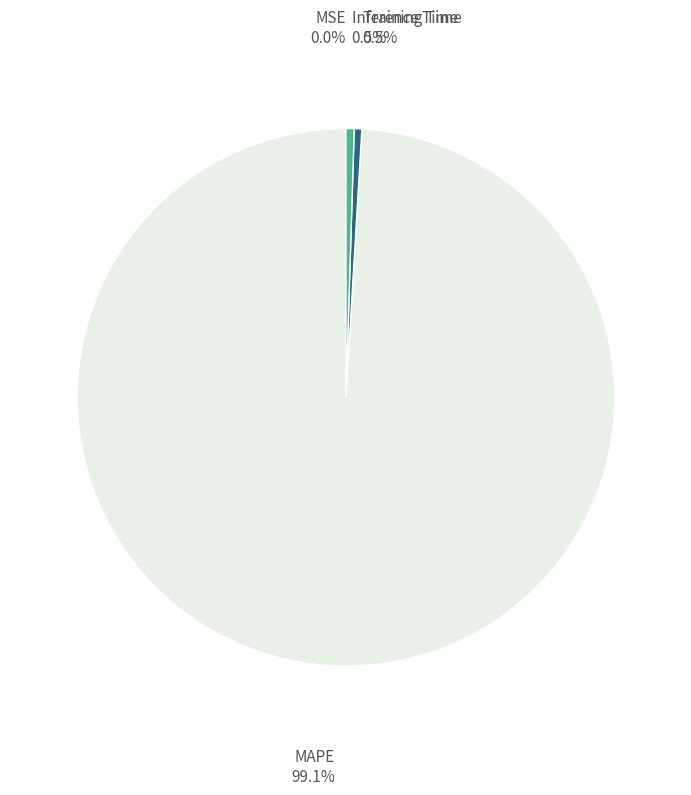

Does MAPE account for over 50% of the chart?

Yes